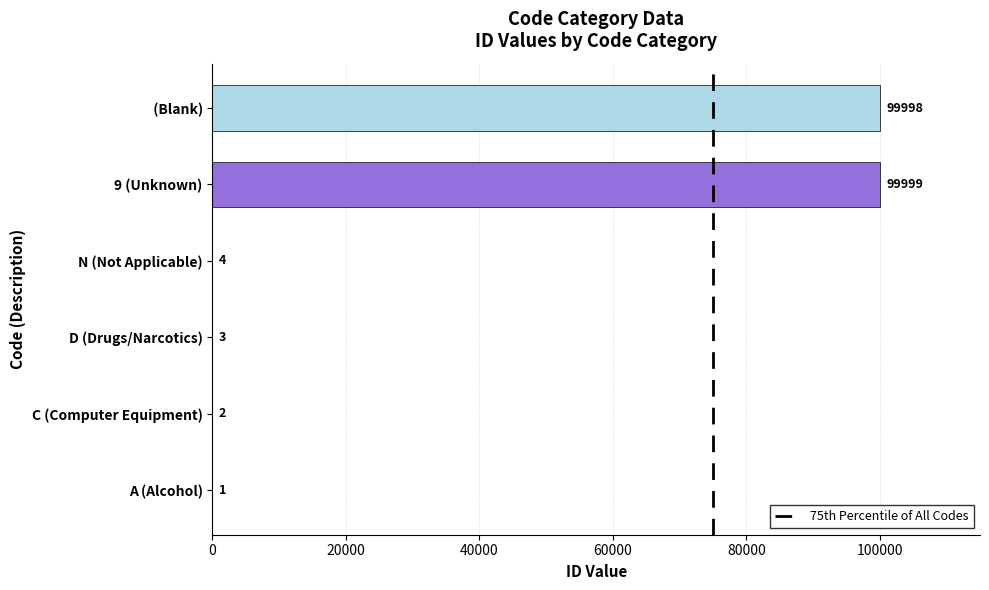

How many series are shown in this chart?

1